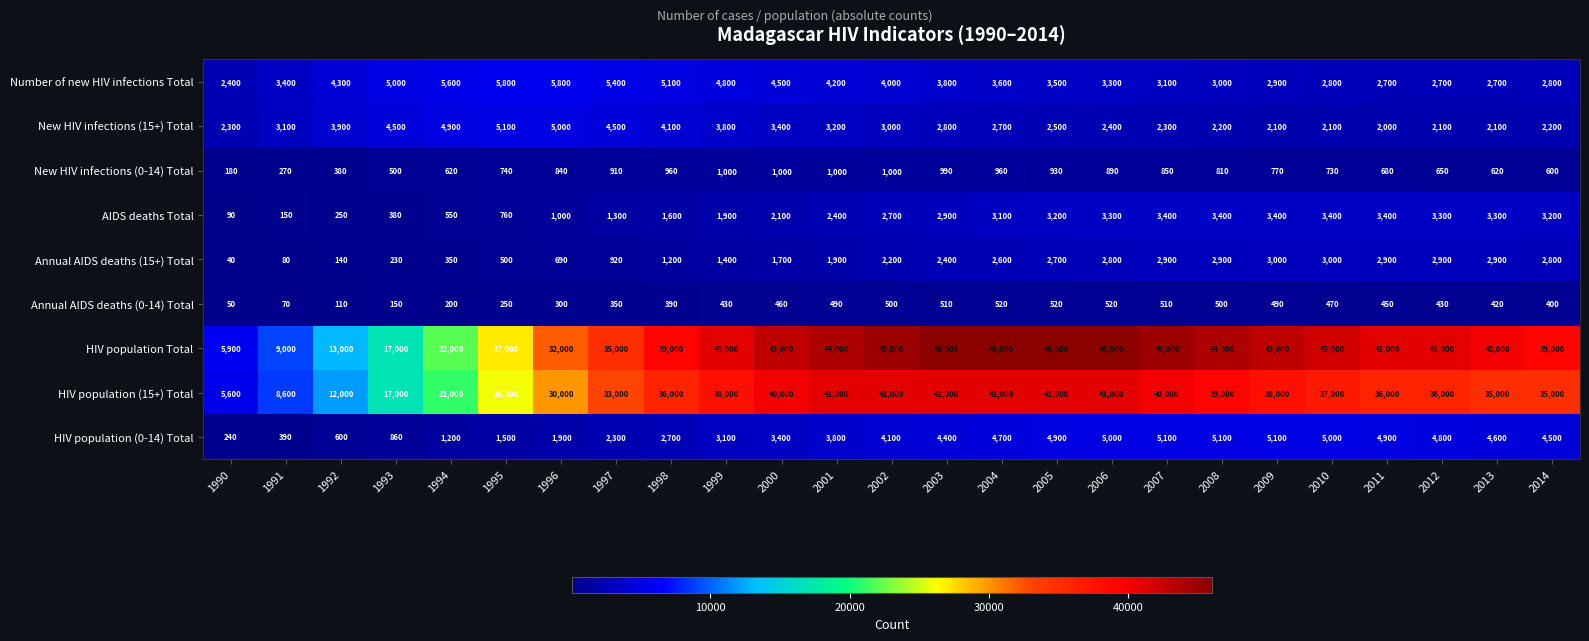

Where is Annual AIDS deaths (15+) Total nearest to the value 1520?

1999